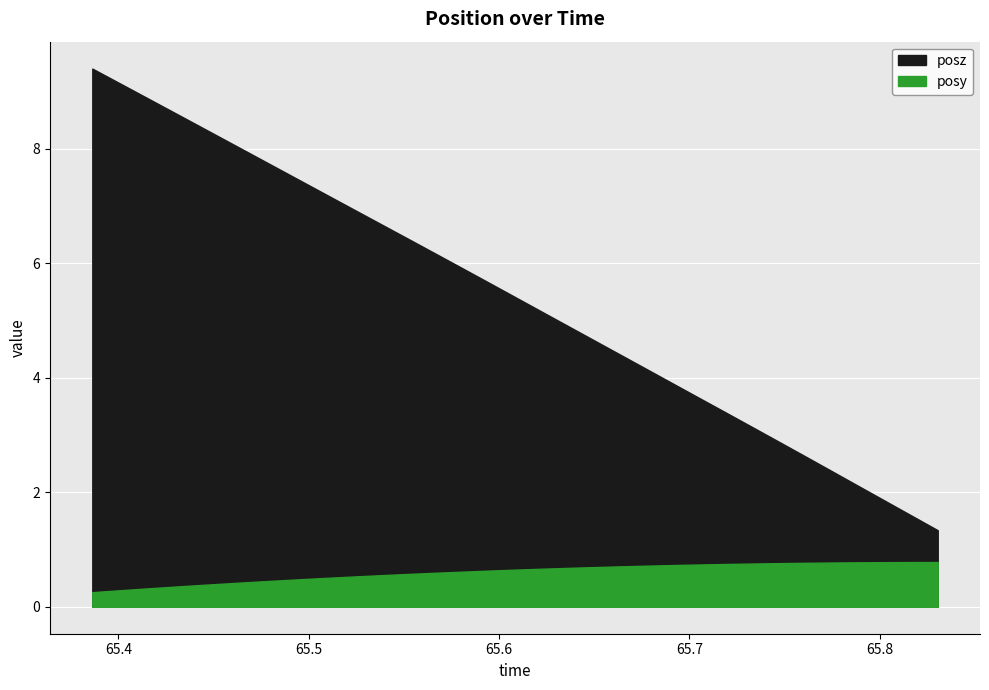

True or false: posz has a value of 2.1 at 65.78931.

True